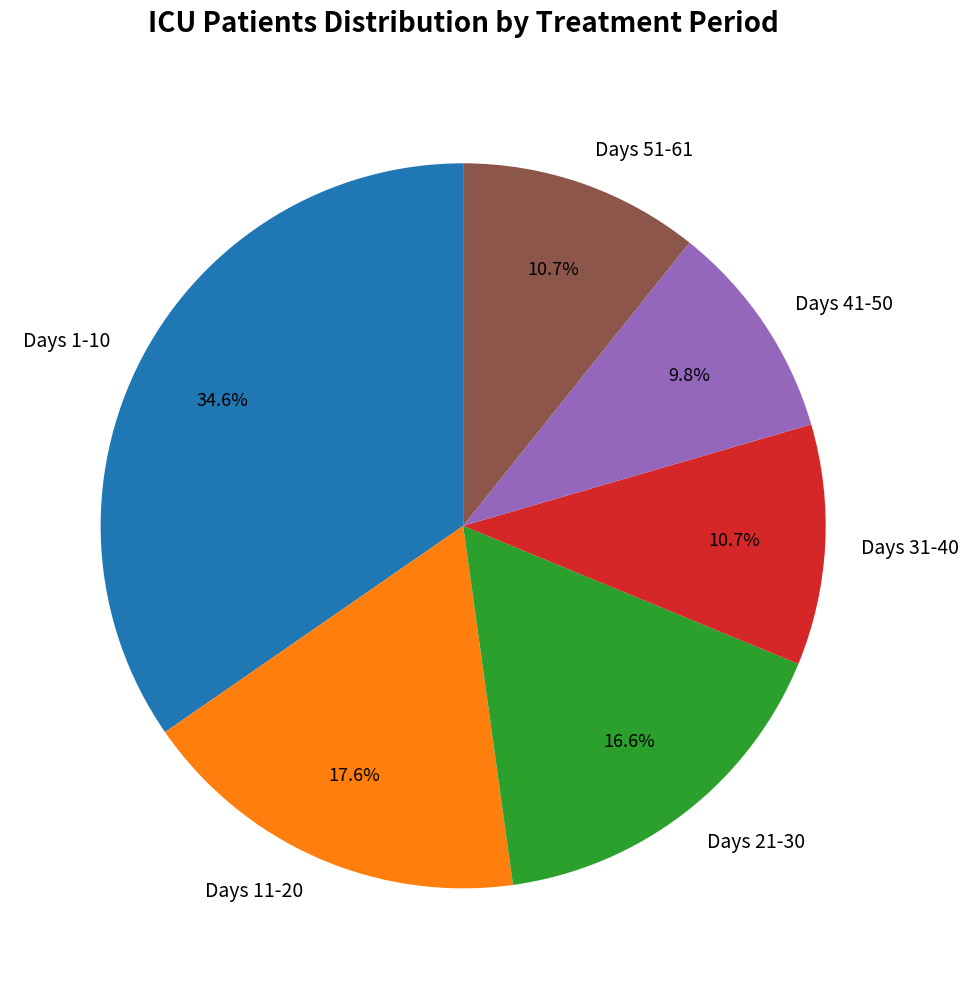

Approximately how many times larger is the value at Days 41-50 compared to Days 21-30?

0.6